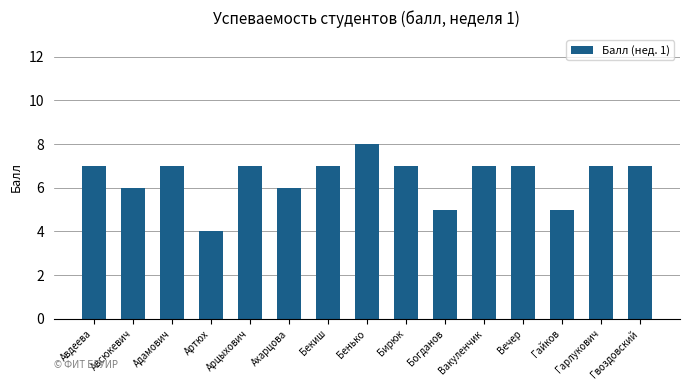

True or false: the data shows 7 at Арцыхович.

True